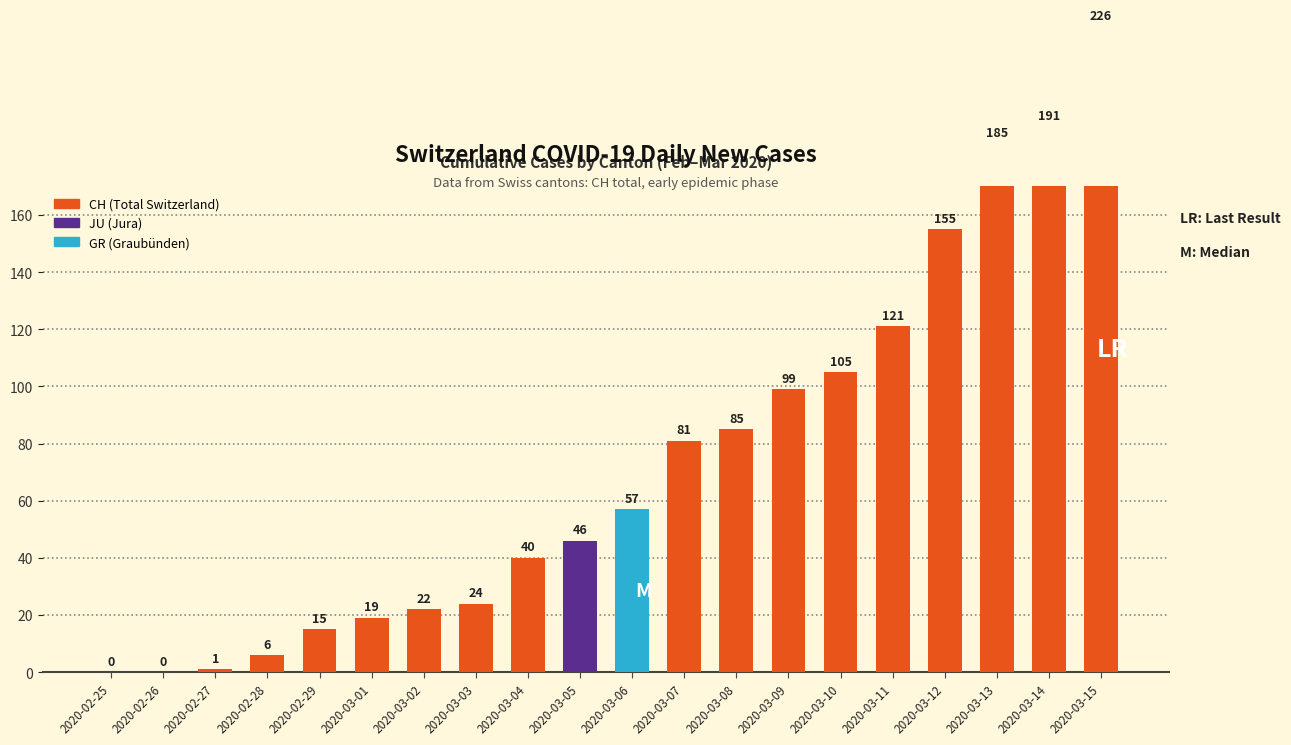

List the labels in order of value, largest first.

2020-03-15, 2020-03-14, 2020-03-13, 2020-03-12, 2020-03-11, 2020-03-10, 2020-03-09, 2020-03-08, 2020-03-07, 2020-03-06, 2020-03-05, 2020-03-04, 2020-03-03, 2020-03-02, 2020-03-01, 2020-02-29, 2020-02-28, 2020-02-27, 2020-02-25, 2020-02-26